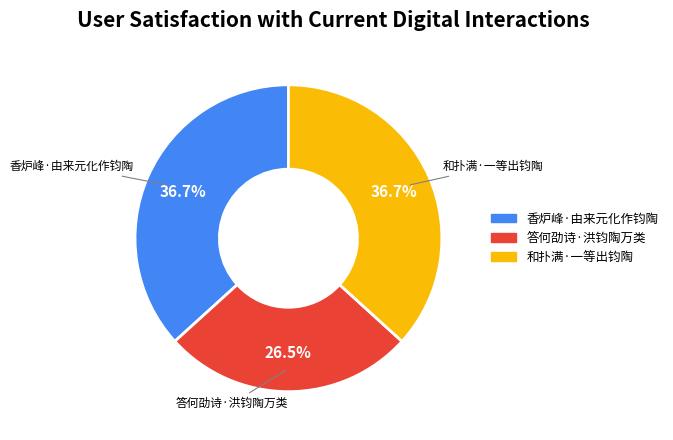

What percentage is the 和扑满·一等出钧陶 slice, to the nearest percent?

37%